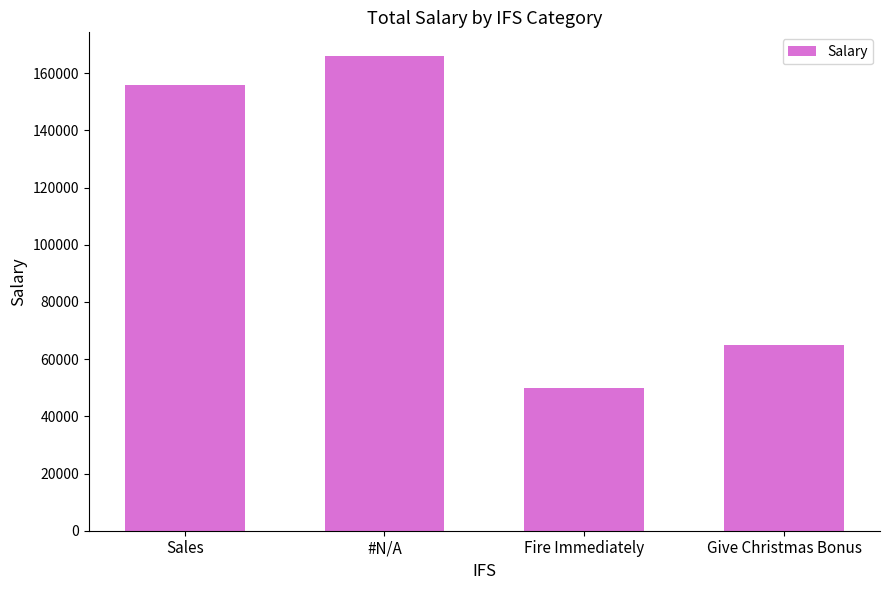

List the labels in order of value, largest first.

#N/A, Sales, Give Christmas Bonus, Fire Immediately